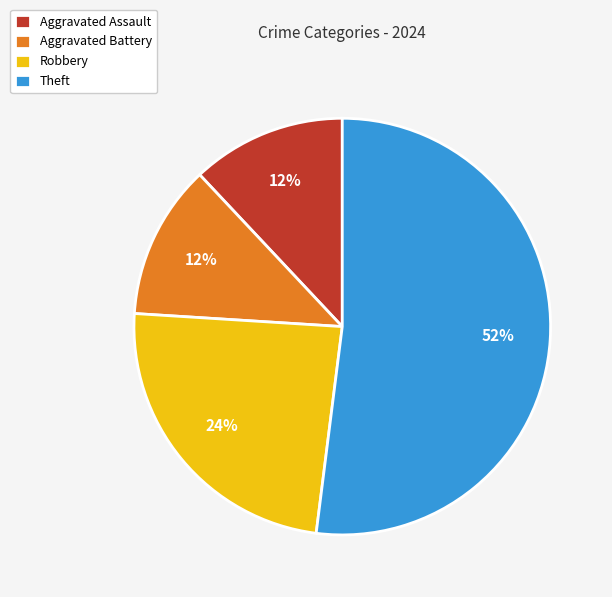

To the nearest percent, what portion does Theft represent?

52%